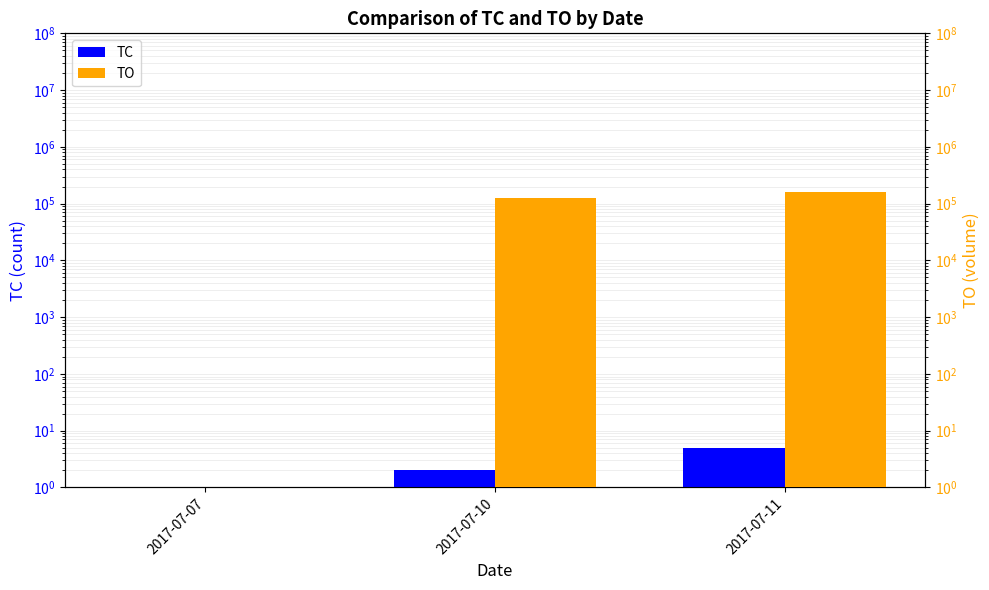

At which category is the sum across all series the highest?

2017-07-11